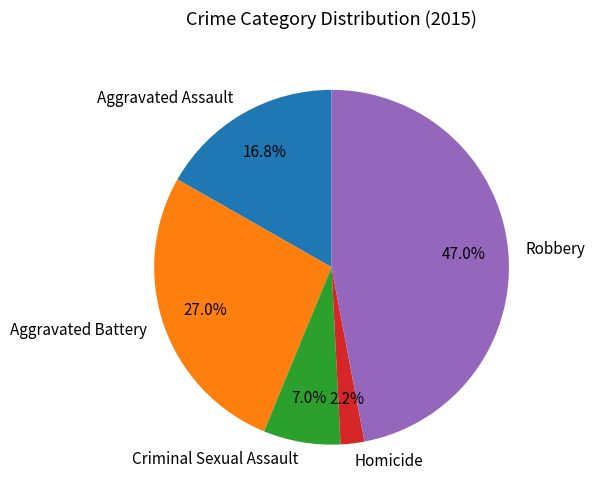

Is it true that Homicide is 15% of the pie?

False